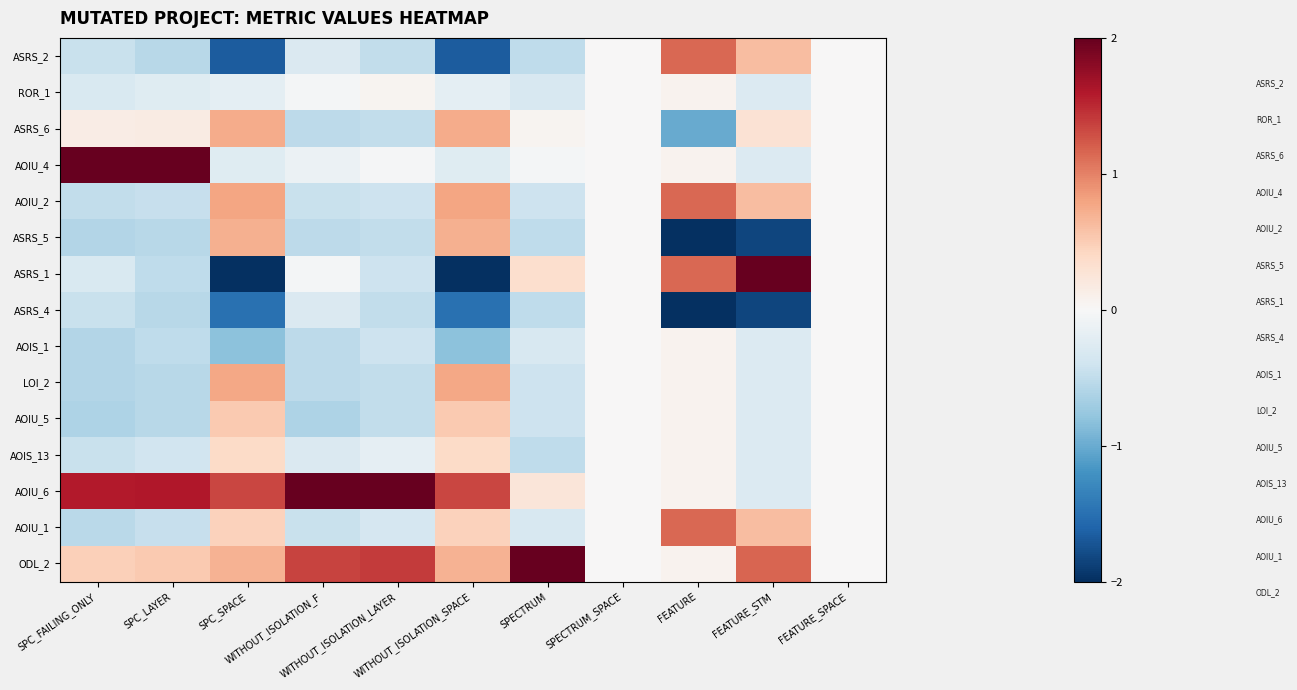

Rank the series by their maximum value, from lowest to highest.

ASRS_4, ROR_1, AOIS_1, AOIS_13, AOIU_5, ASRS_5, ASRS_6, LOI_2, ASRS_2, AOIU_2, AOIU_1, ASRS_1, AOIU_4, AOIU_6, ODL_2